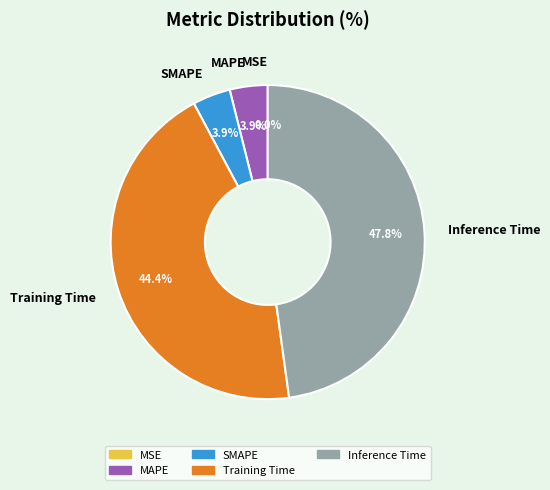

To the nearest percent, what is the difference between the largest and smallest slice percentages?

48%